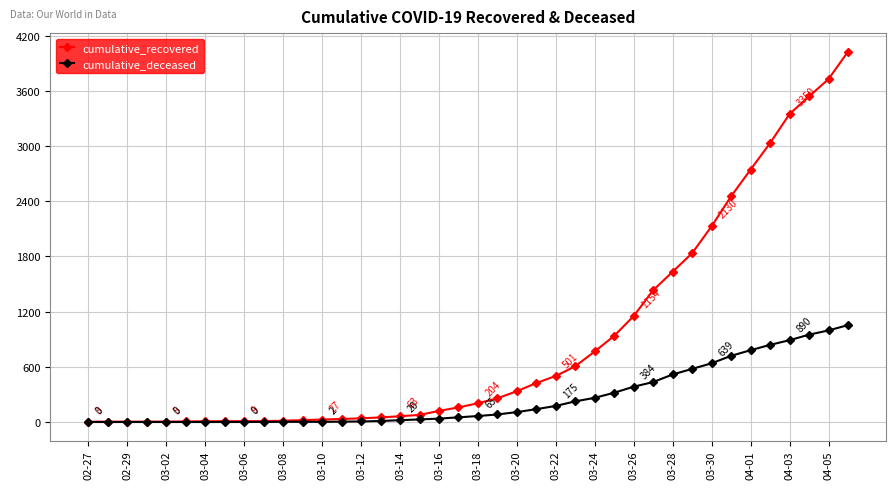

Which series has the widest spread of values?

cumulative_recovered